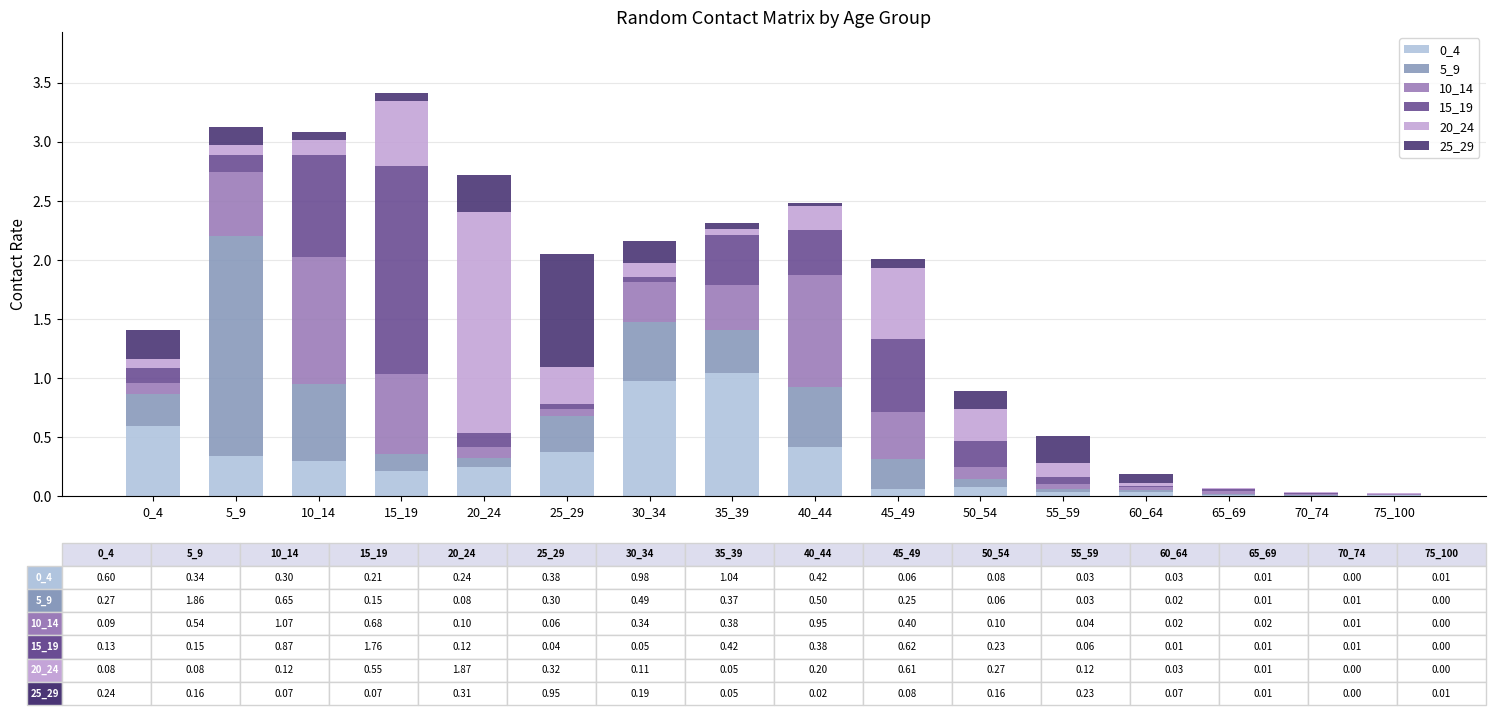

Count the number of data series in this chart.

6